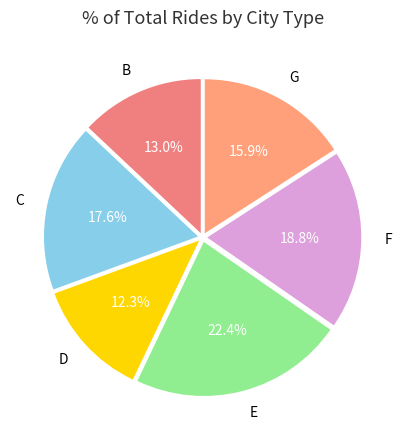

Rank the categories by value from lowest to highest.

D, B, G, C, F, E